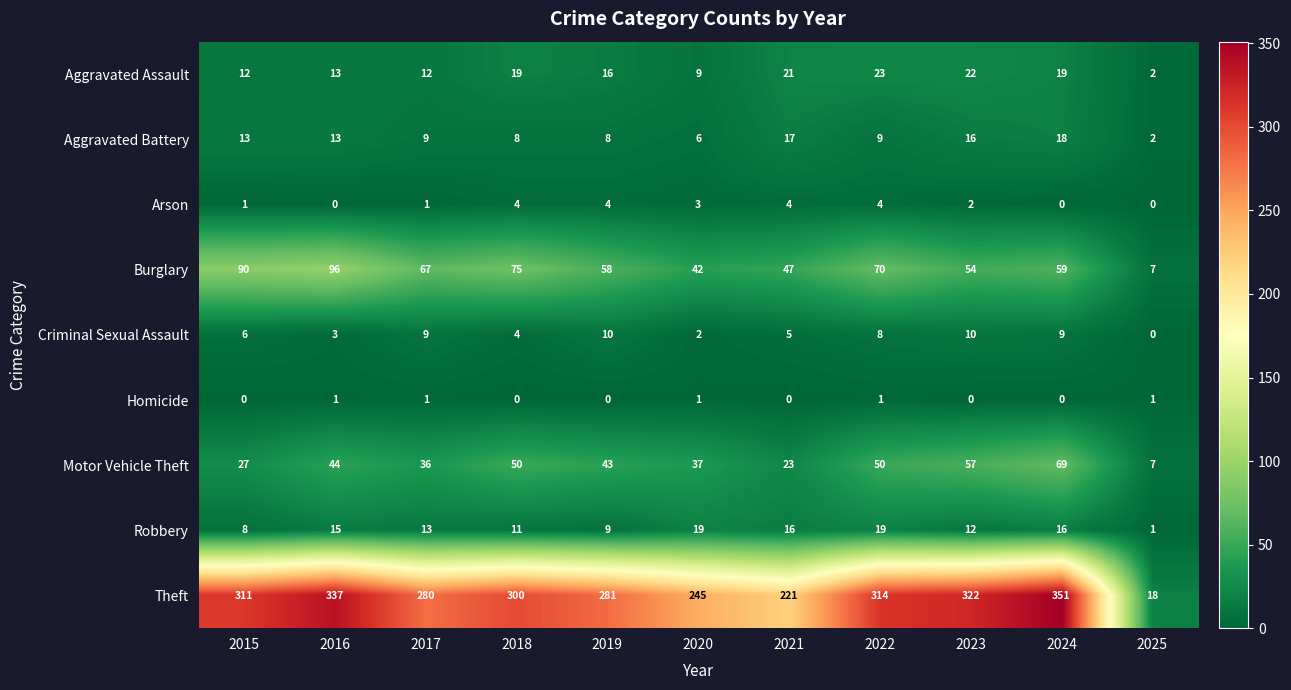

At 2023, list the series in order from smallest to largest.

Homicide, Arson, Criminal Sexual Assault, Robbery, Aggravated Battery, Aggravated Assault, Burglary, Motor Vehicle Theft, Theft